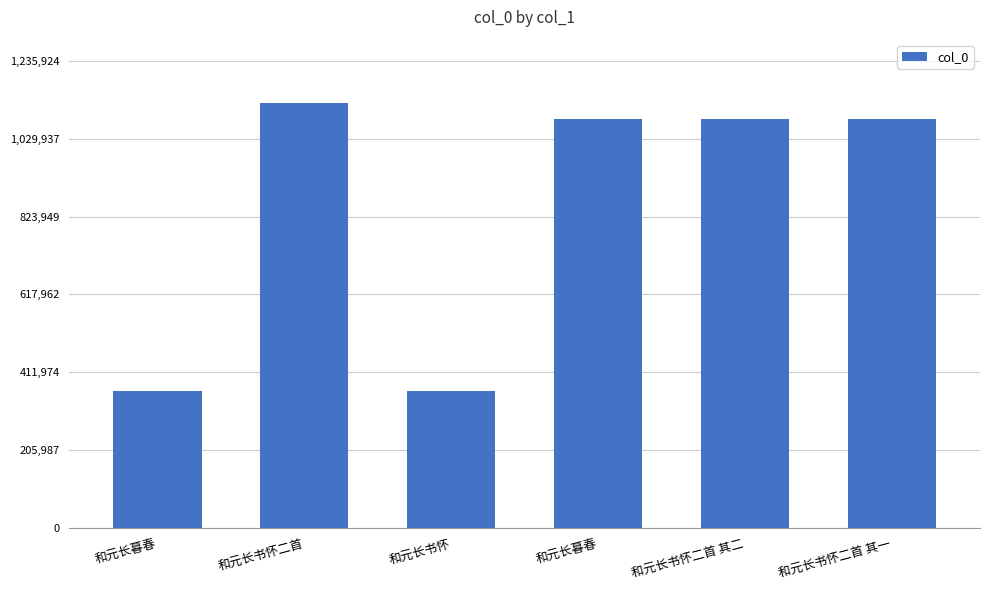

Count the number of data series in this chart.

1